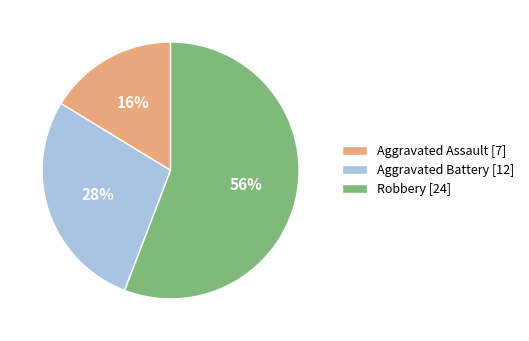

Approximately how many times larger is the value at Aggravated Assault compared to Aggravated Battery?

0.6